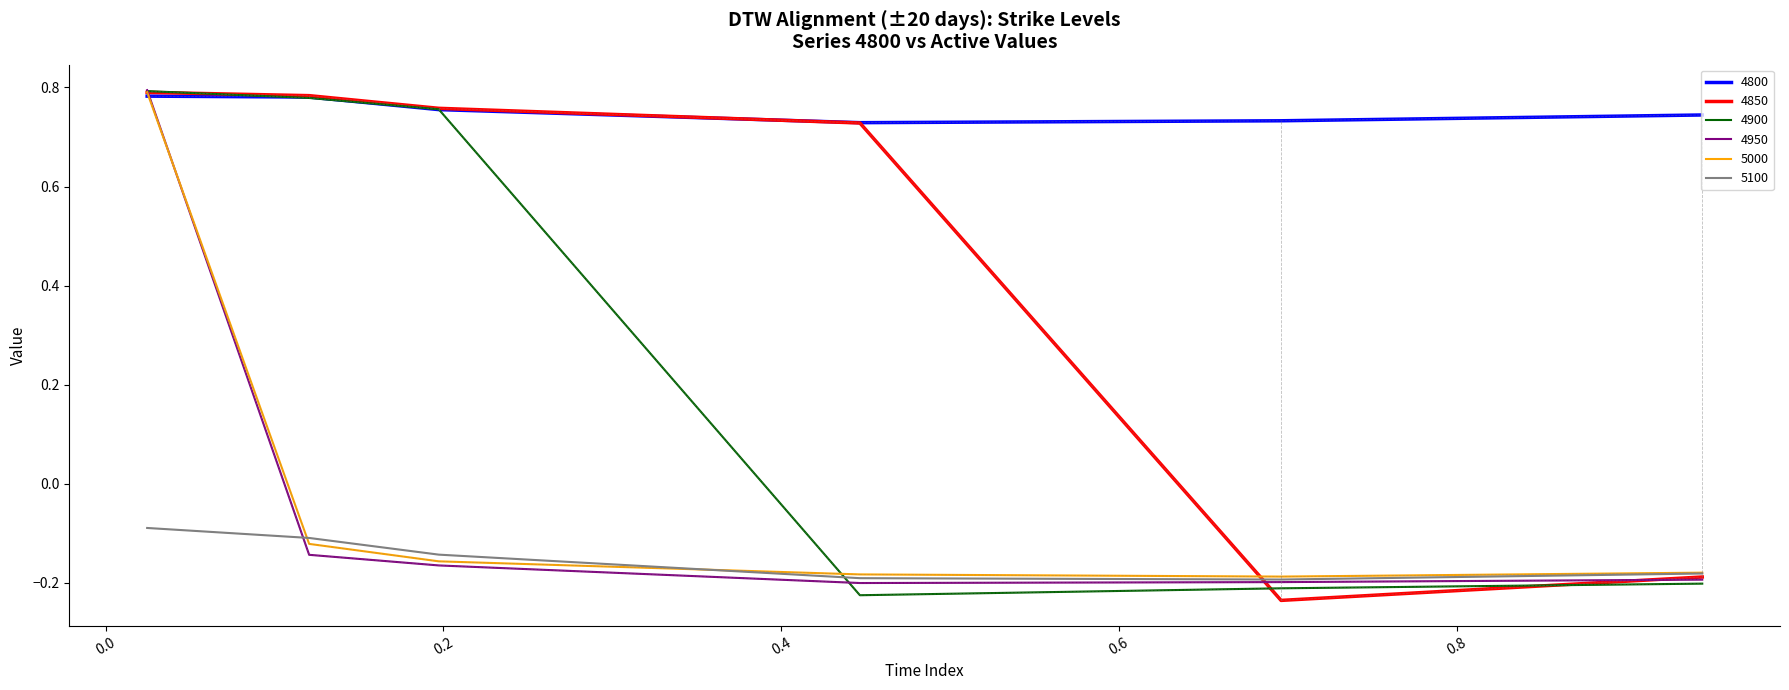

Which series has the largest total across all categories?

4800